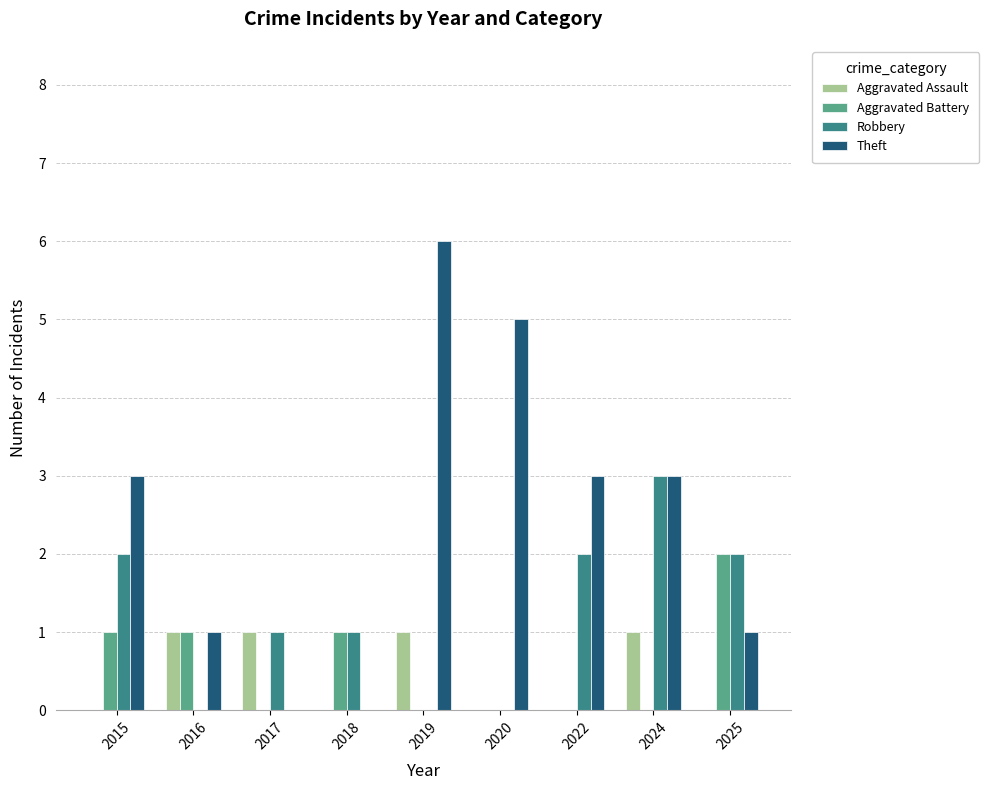

Reading right to left, extract all data points from this chart.

Aggravated Assault: 2025=0	2024=1	2022=0	2020=0	2019=1	2018=0	2017=1	2016=1	2015=0
Aggravated Battery: 2025=2	2024=0	2022=0	2020=0	2019=0	2018=1	2017=0	2016=1	2015=1
Robbery: 2025=2	2024=3	2022=2	2020=0	2019=0	2018=1	2017=1	2016=0	2015=2
Theft: 2025=1	2024=3	2022=3	2020=5	2019=6	2018=0	2017=0	2016=1	2015=3